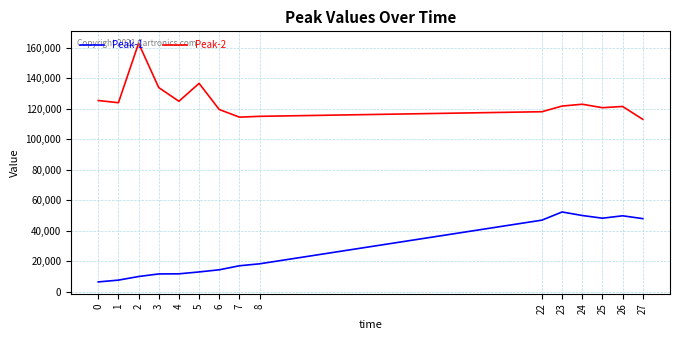

Which series has the largest total across all categories?

Peak-2